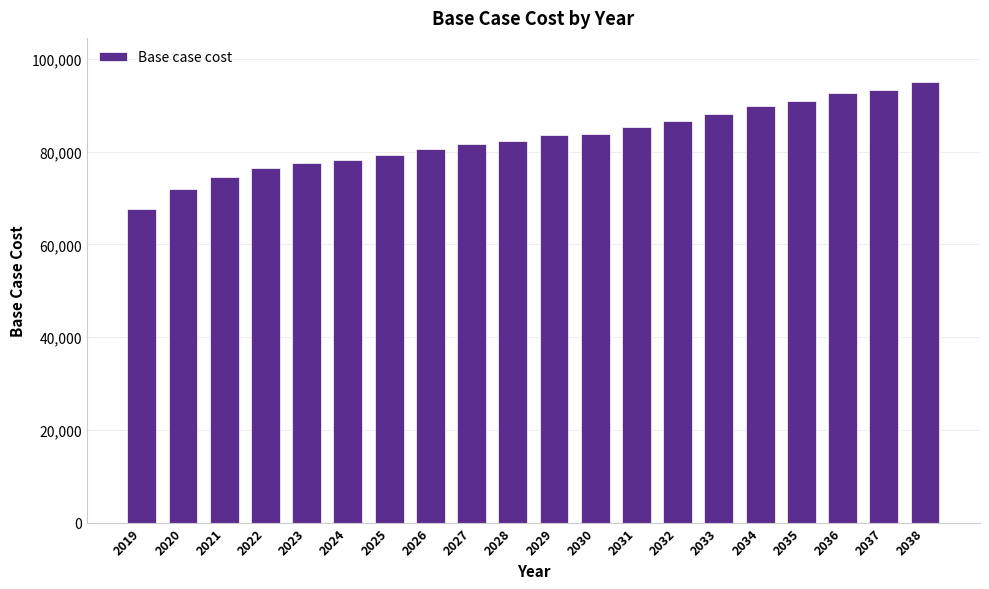

Which has a higher value, 2034 or 2021?

2034